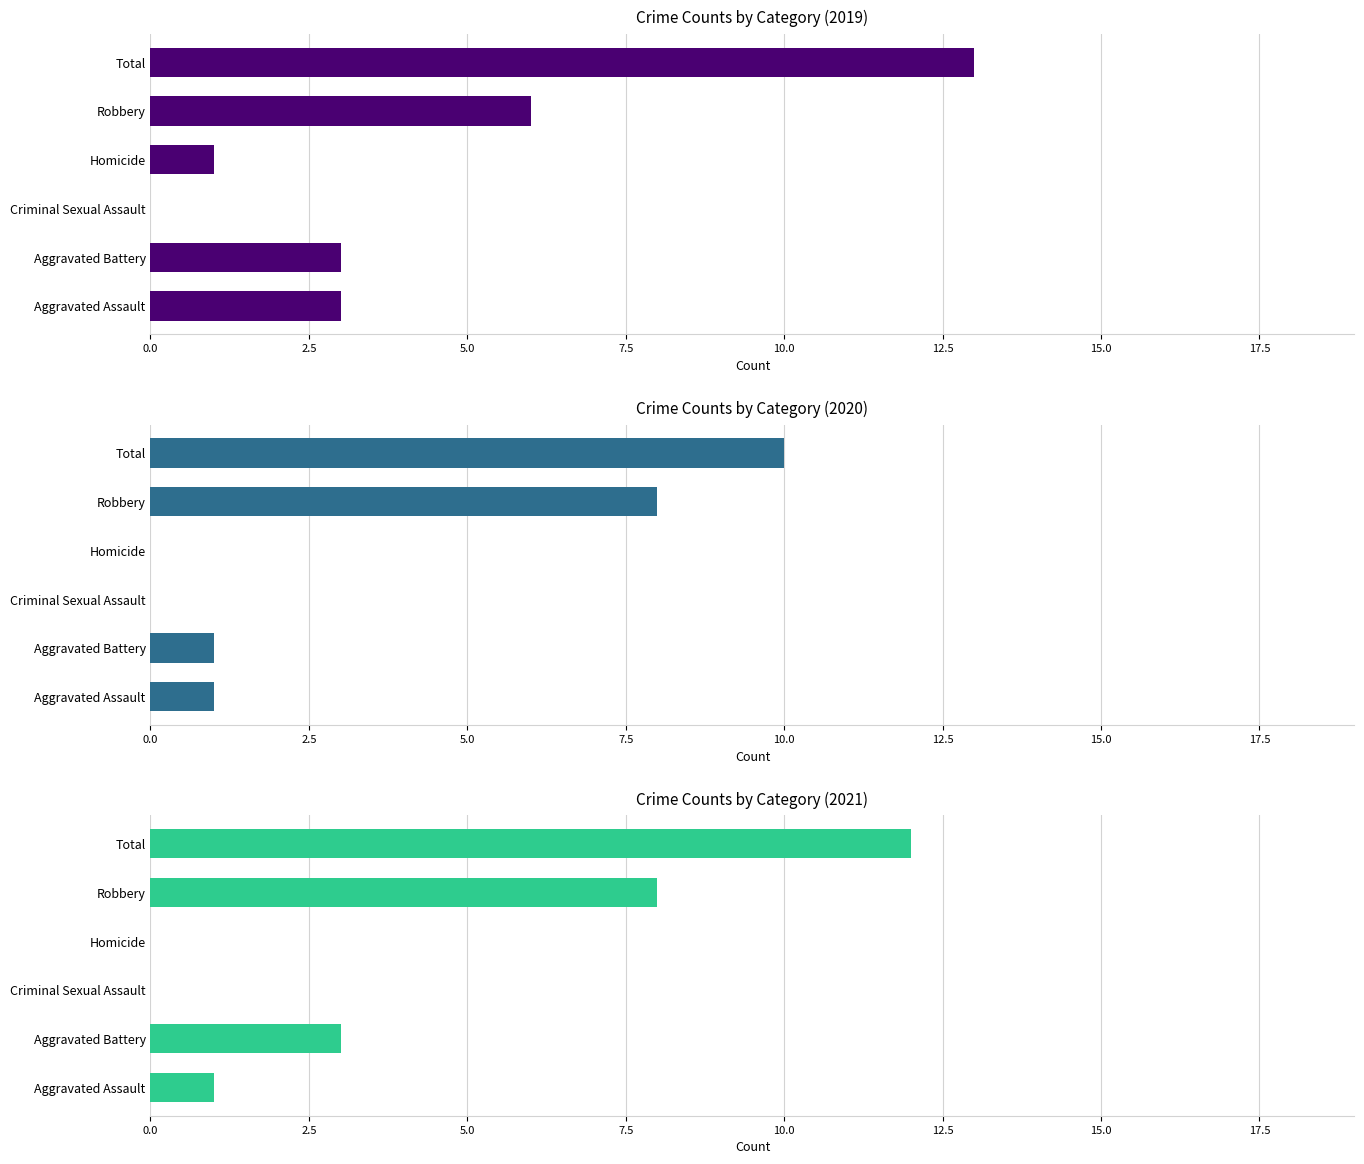

Is the value of 2021 at Criminal Sexual Assault greater than the value of 2019 at Criminal Sexual Assault?

No